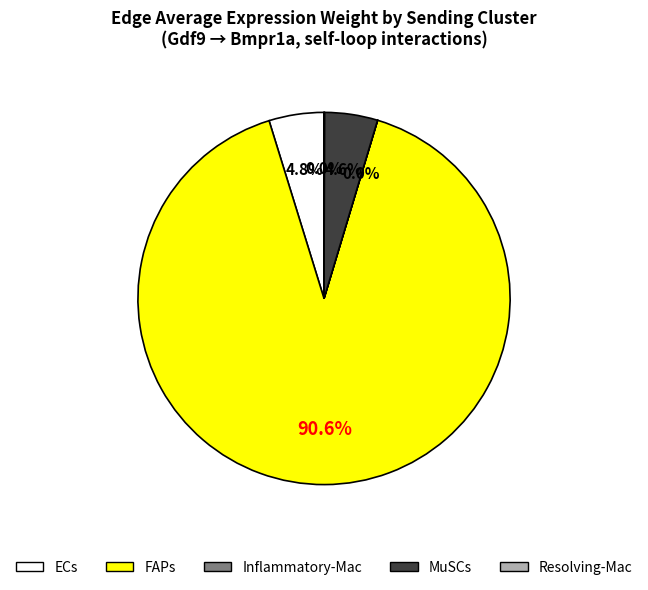

Between MuSCs and FAPs, which is larger?

FAPs